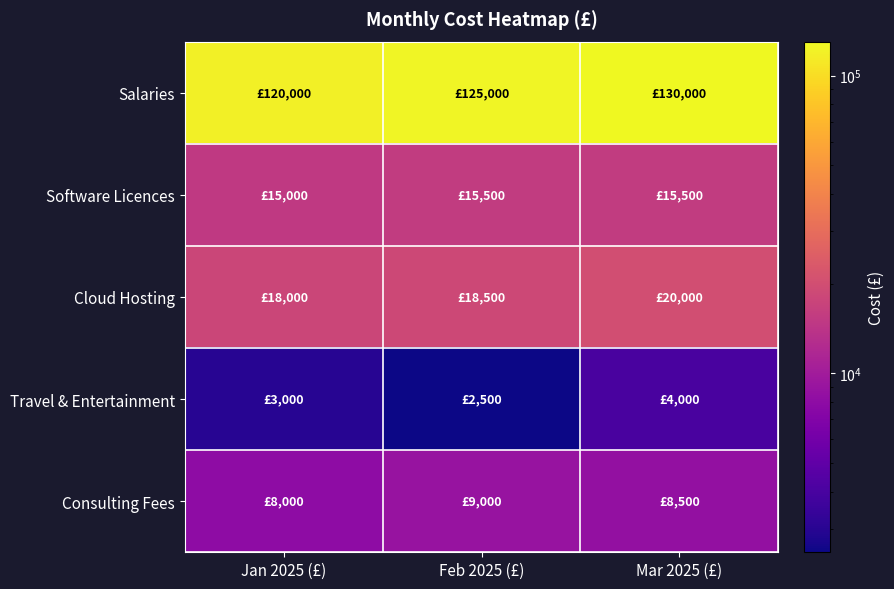

What is the difference between the highest and lowest values at Feb 2025 (£)?

122500